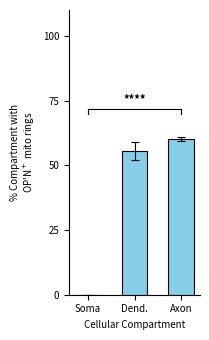

What is the label of the 2nd bar from the left?

Dend.